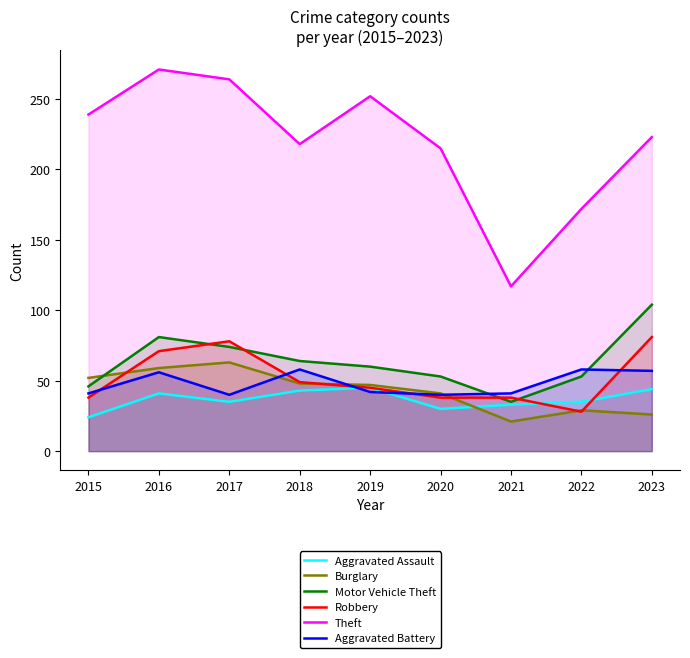

Reading left to right, what are all the values shown in this chart?

Aggravated Assault: 24	41	35	43	45	30	33	35	44
Burglary: 52	59	63	48	47	41	21	29	26
Motor Vehicle Theft: 46	81	74	64	60	53	35	53	104
Robbery: 38	71	78	49	45	38	38	28	81
Theft: 239	271	264	218	252	215	117	172	223
Aggravated Battery: 41	56	40	58	42	40	41	58	57